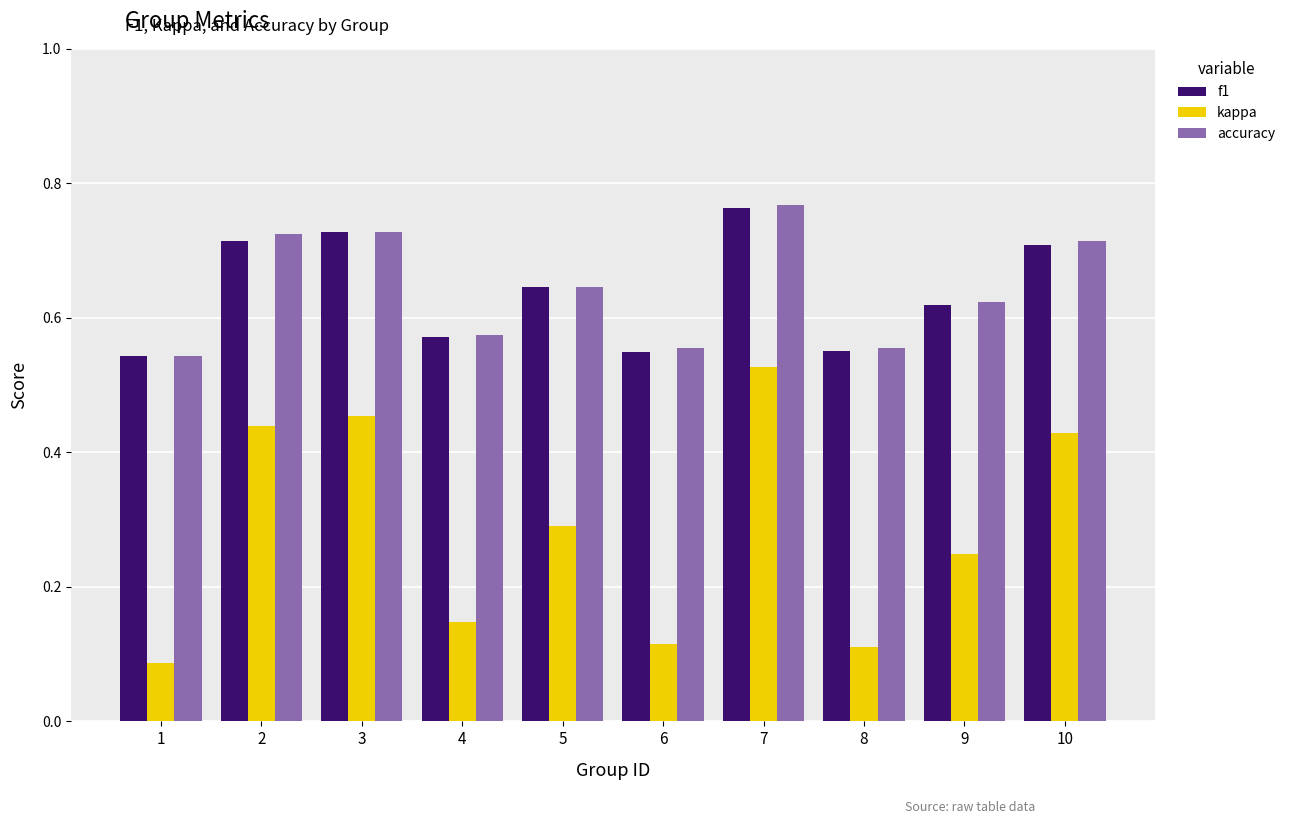

At how many categories does at least one series exceed 0?

10